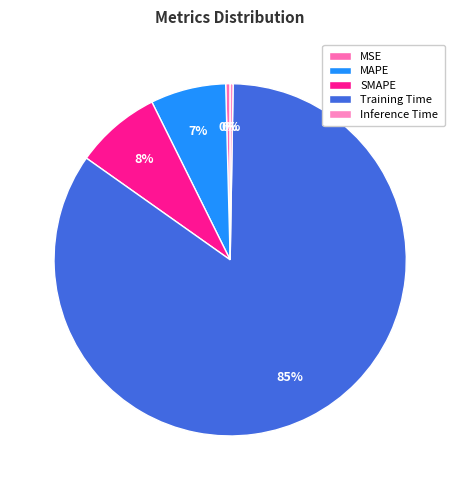

How many segments does this pie chart have?

5